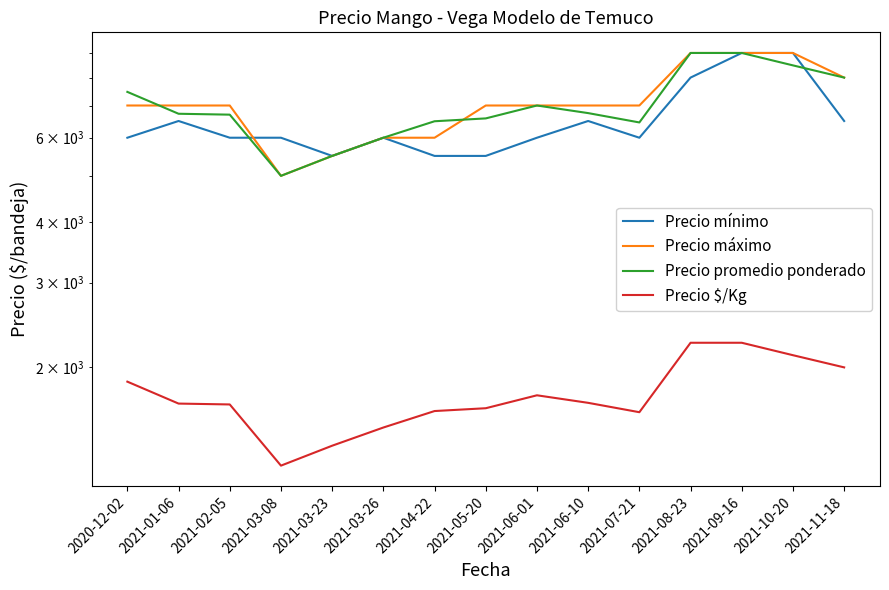

What is the difference between the second highest and minimum values in the Precio $/Kg series?

1000